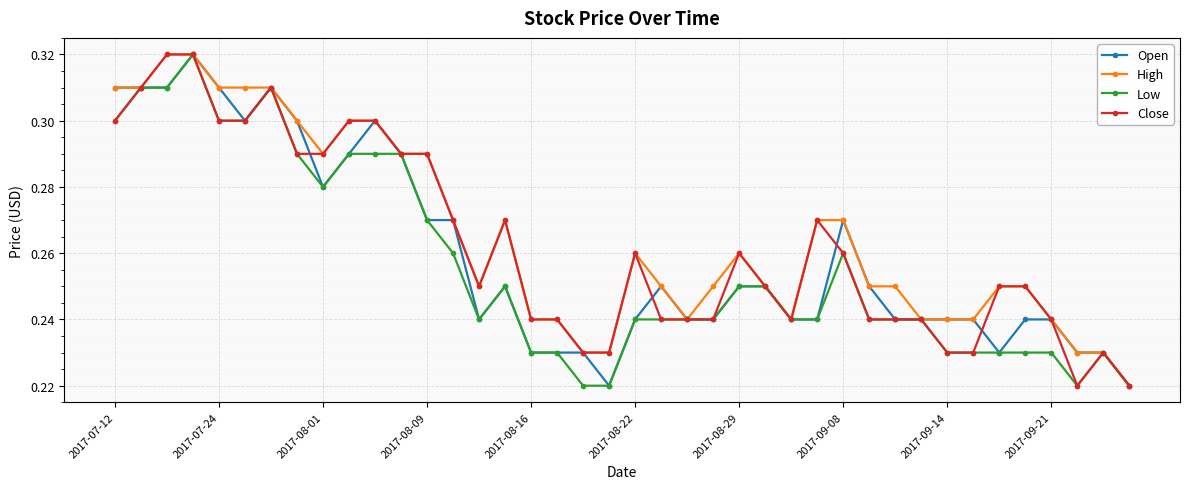

True or false: Low has more than 0 points higher than both neighbors.

True